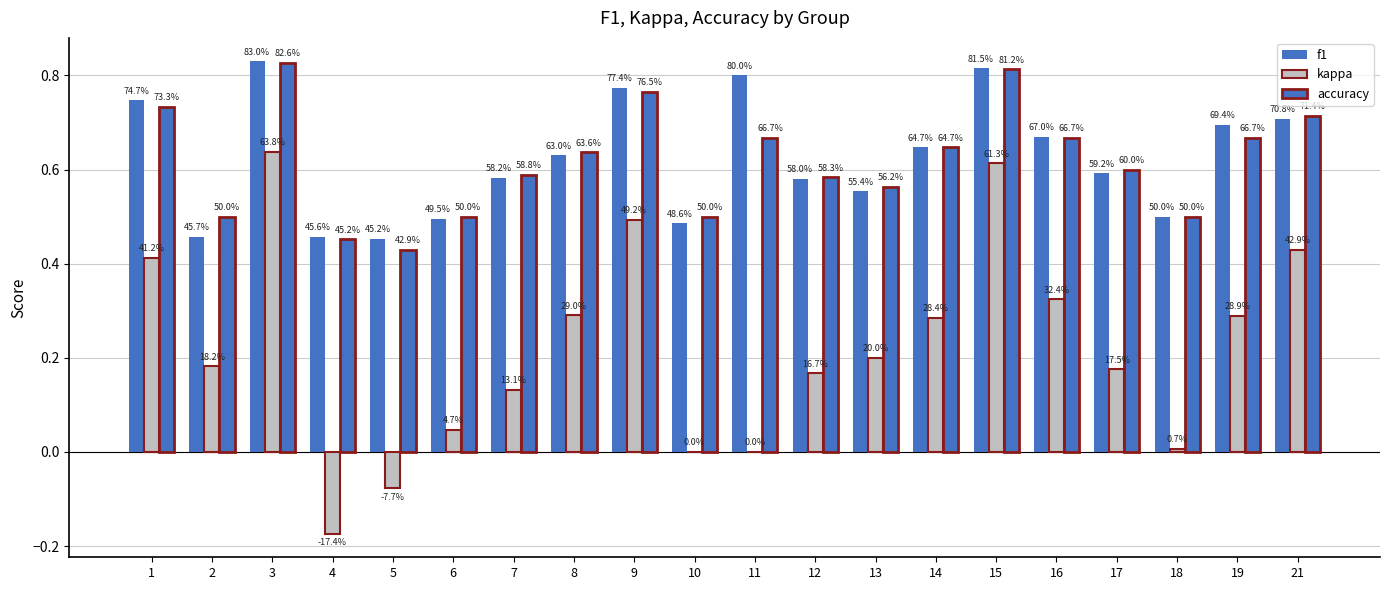

What is the difference between the highest and lowest values at 11?

0.8